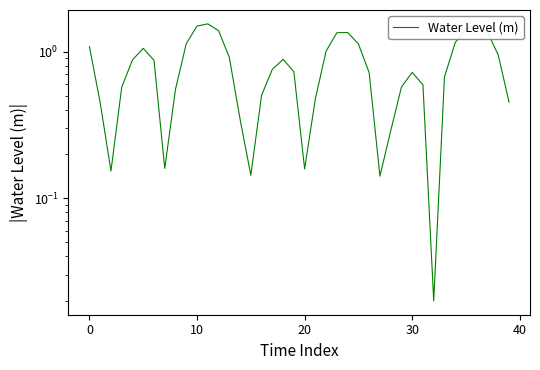

What is the difference between the maximum and minimum values?

1.5